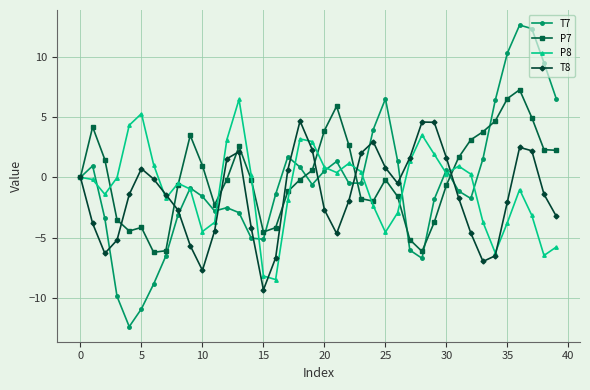

True or false: T7 has more than 0 points higher than both neighbors.

True